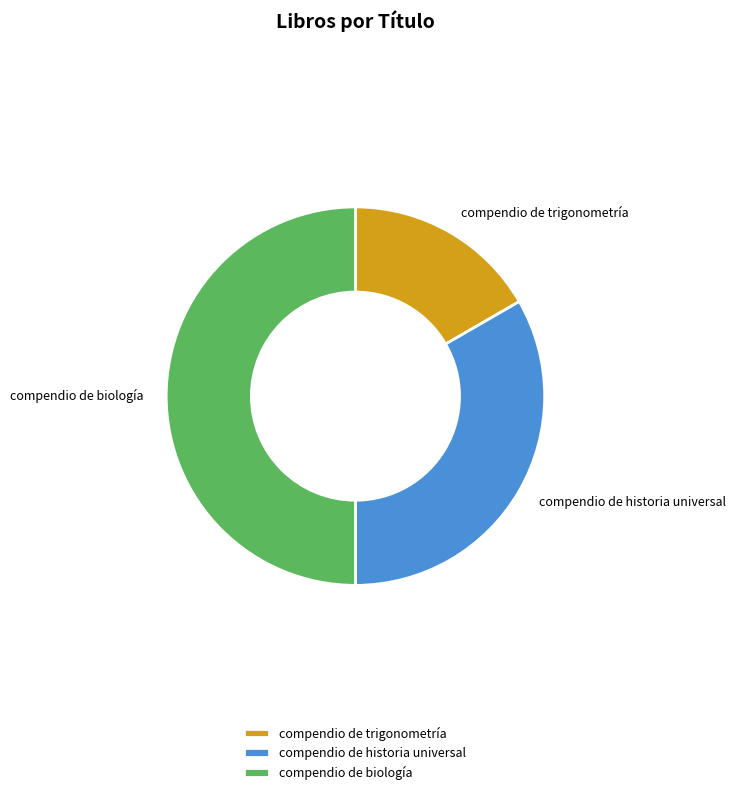

How many slices are in this pie chart?

3